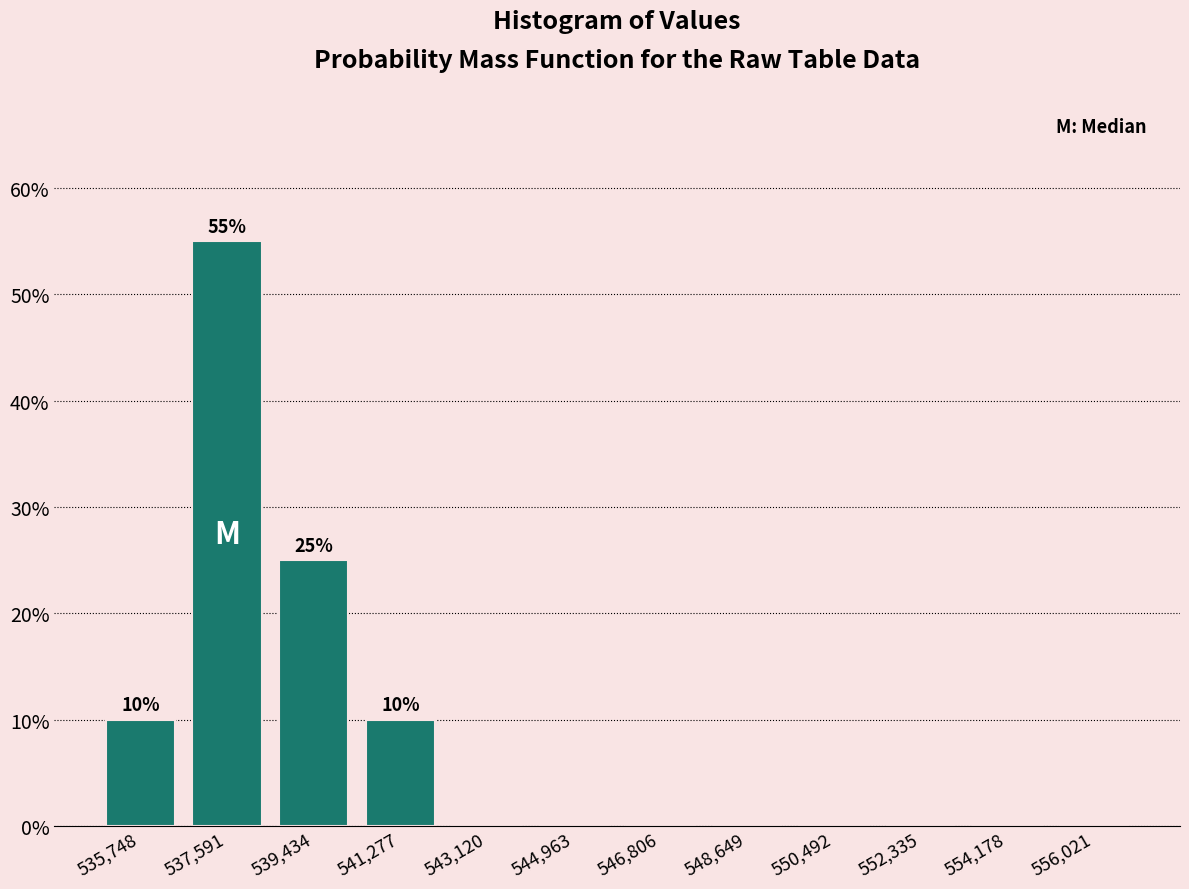

Which range on the x-axis has the tallest bar?

536600 to 538600